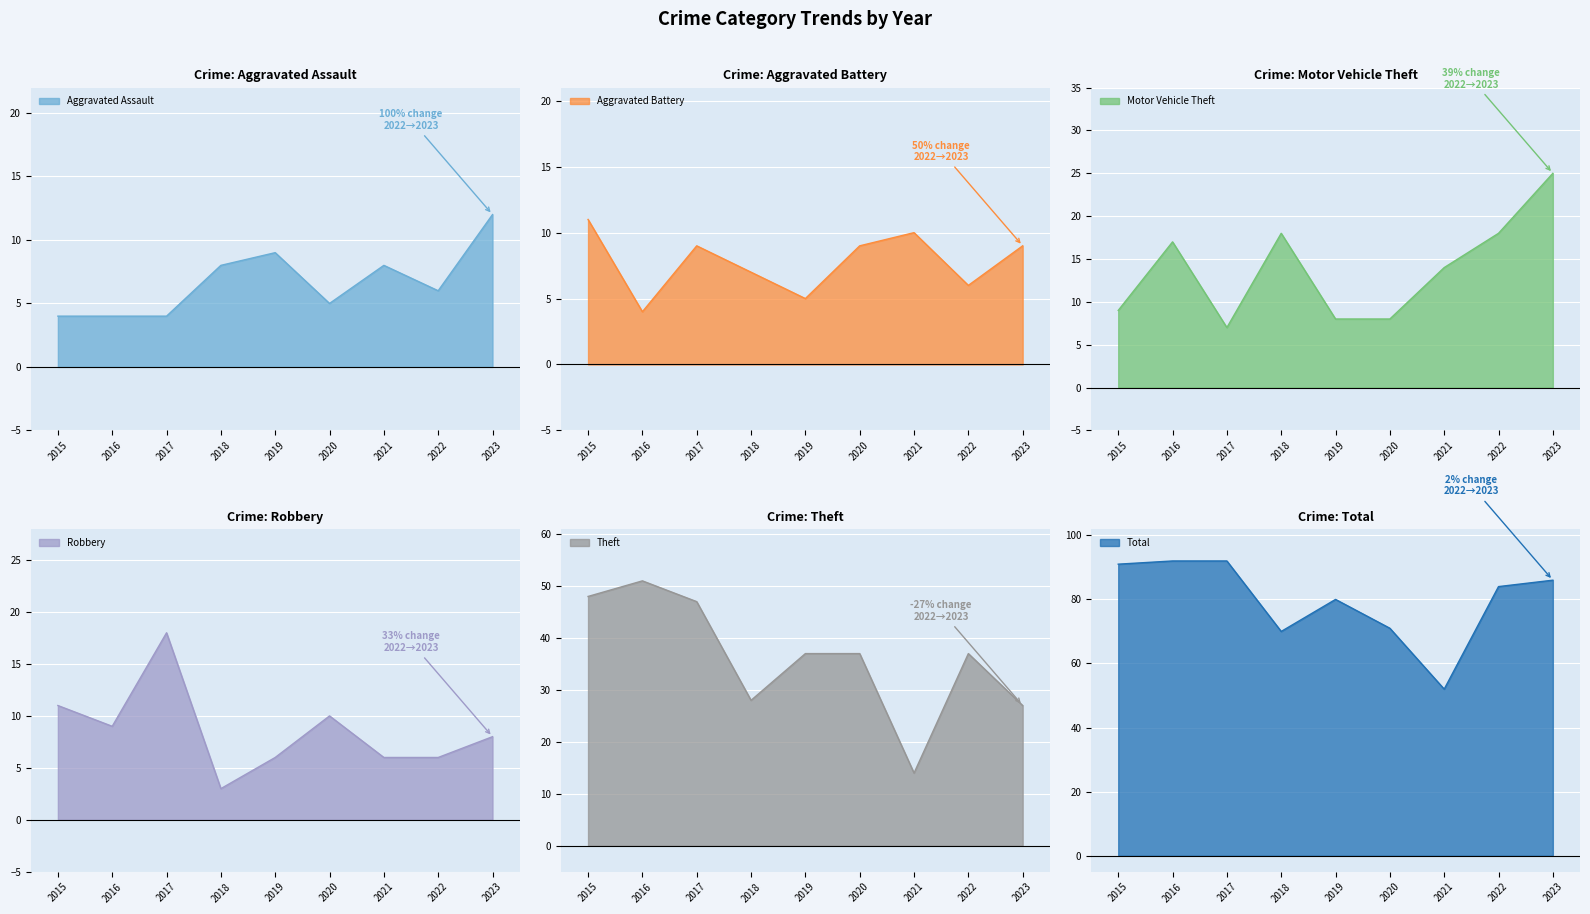

What are all the series names shown in the legend?

Aggravated Assault, Aggravated Battery, Motor Vehicle Theft, Robbery, Theft, Total